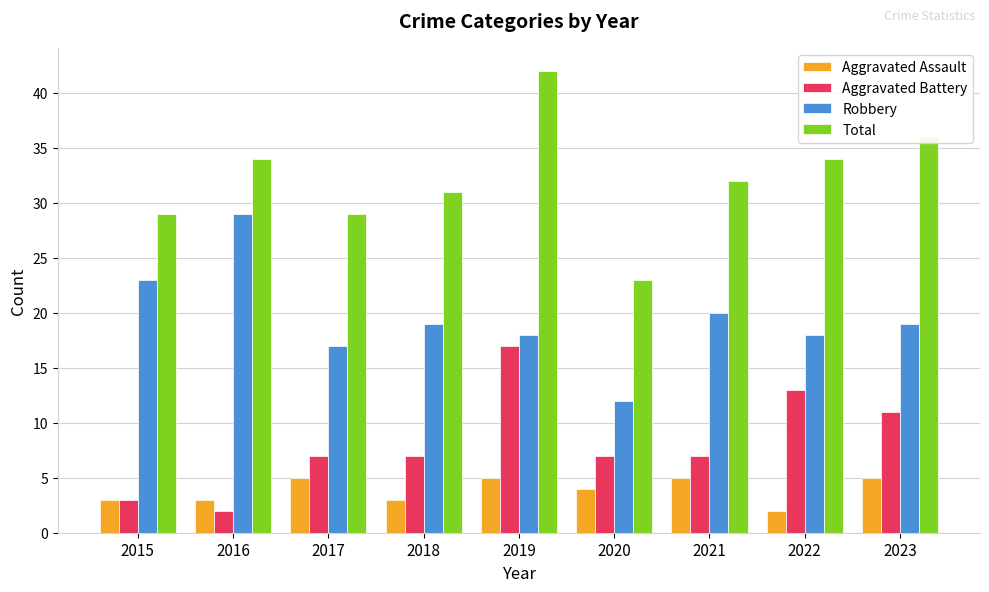

Reading right to left, transcribe all the data shown in this chart.

Aggravated Assault: 2023=5	2022=2	2021=5	2020=4	2019=5	2018=3	2017=5	2016=3	2015=3
Aggravated Battery: 2023=11	2022=13	2021=7	2020=7	2019=17	2018=7	2017=7	2016=2	2015=3
Robbery: 2023=19	2022=18	2021=20	2020=12	2019=18	2018=19	2017=17	2016=29	2015=23
Total: 2023=36	2022=34	2021=32	2020=23	2019=42	2018=31	2017=29	2016=34	2015=29